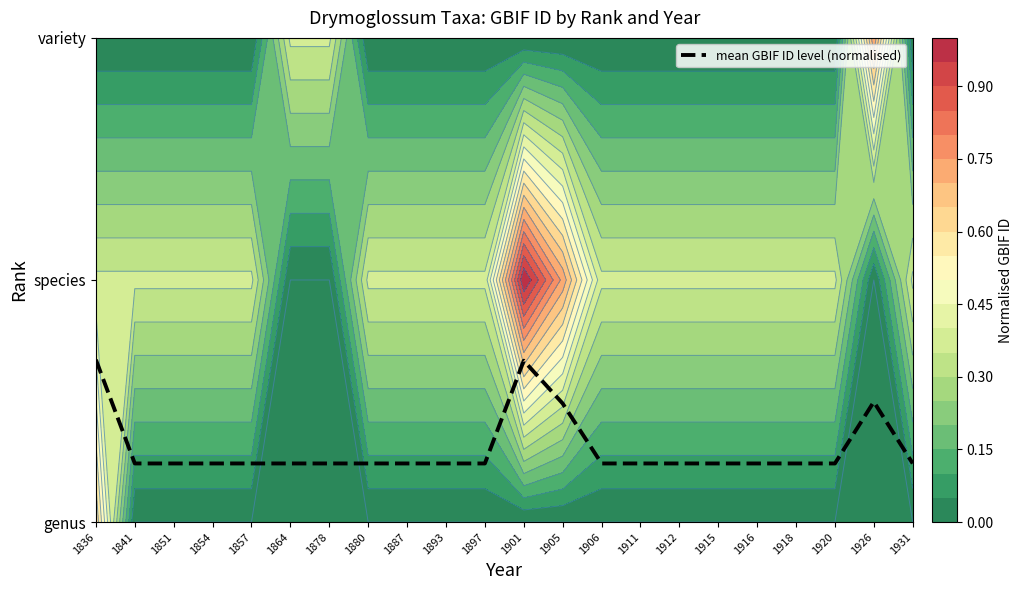

How many series are shown in this chart?

1